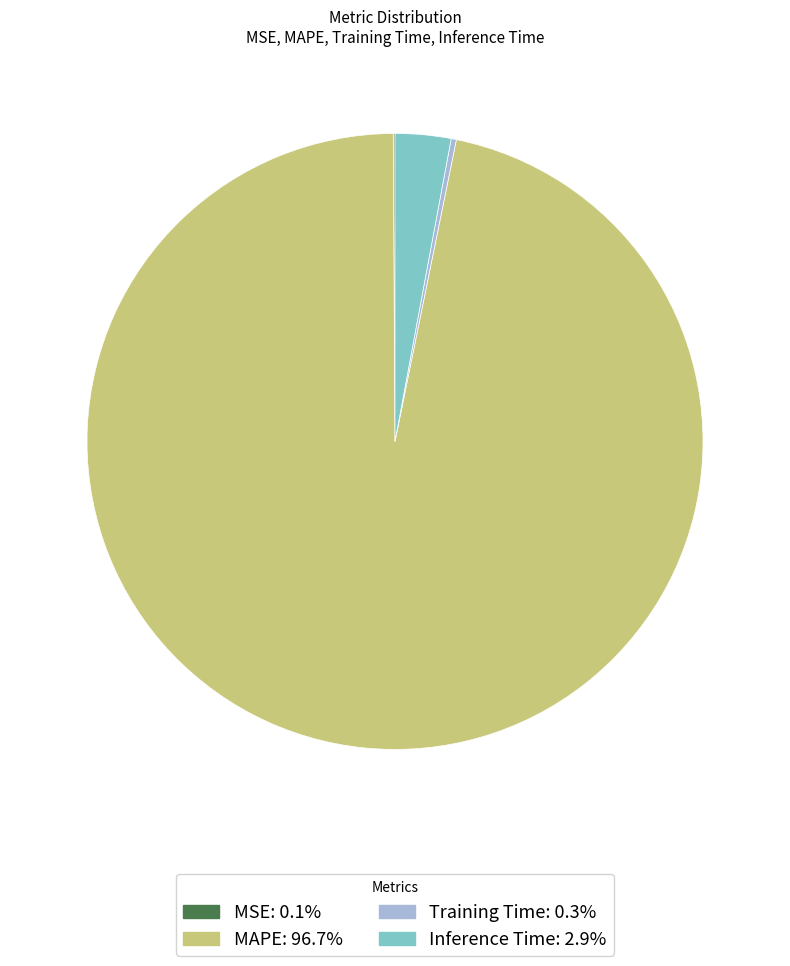

Which category has the biggest portion of the pie?

MAPE